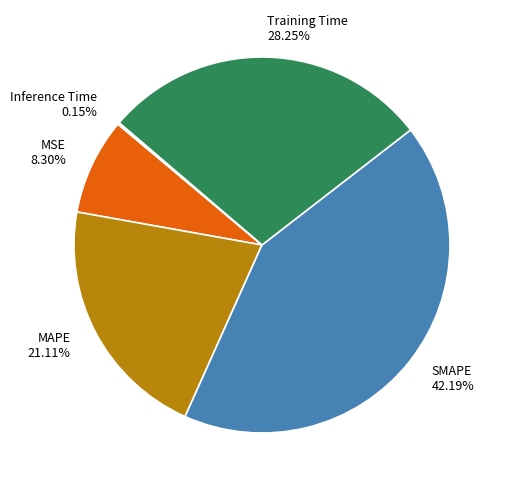

To the nearest percent, what is the average slice percentage?

20%